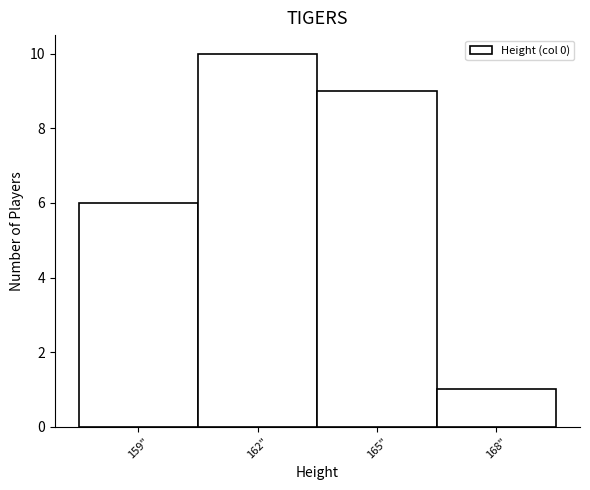

Reading left to right, transcribe all the data shown in this chart.

159"=6	162"=10	165"=9	168"=1